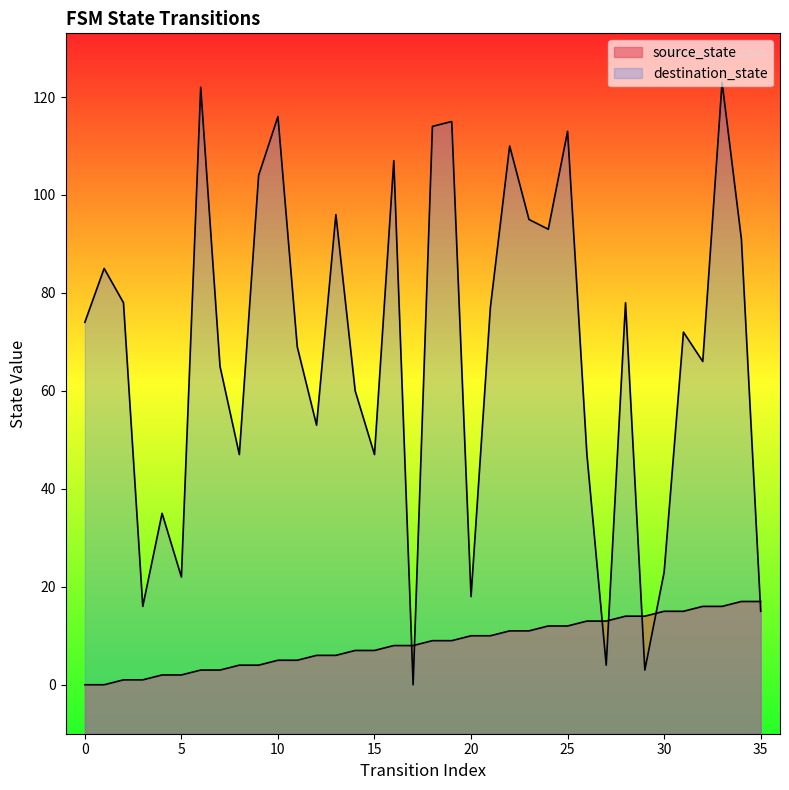

How many data points in destination_state are above 74?

17